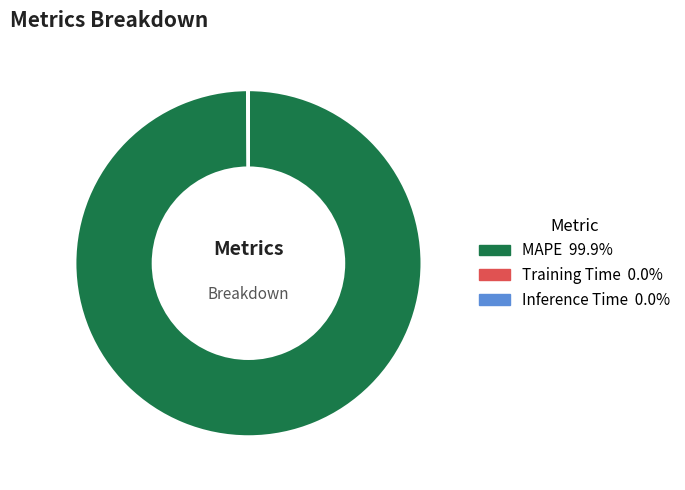

Which slice represents more than half of the pie?

MAPE